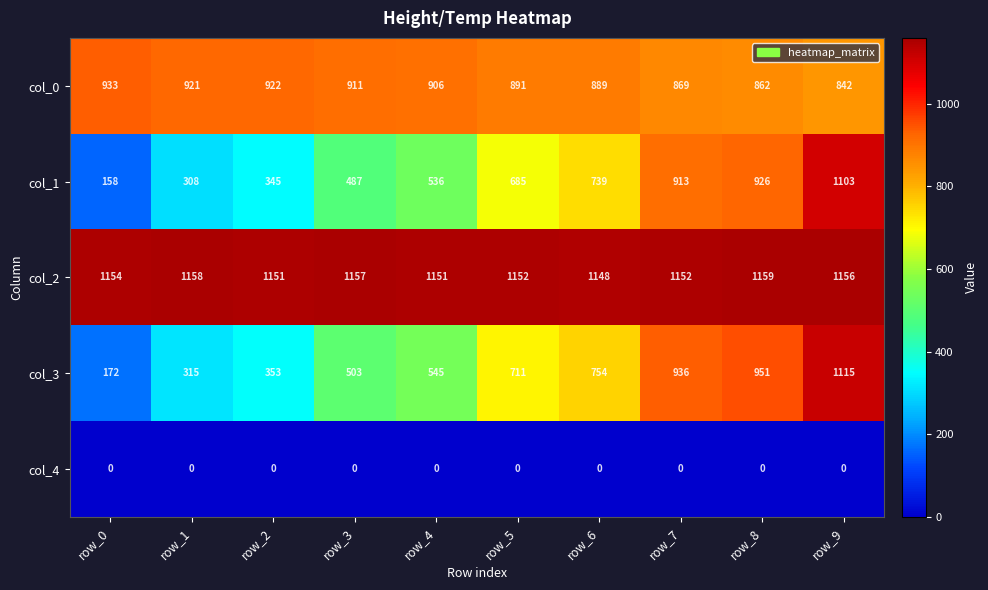

What is the difference between the maximum and minimum values in the col_3 series?

943